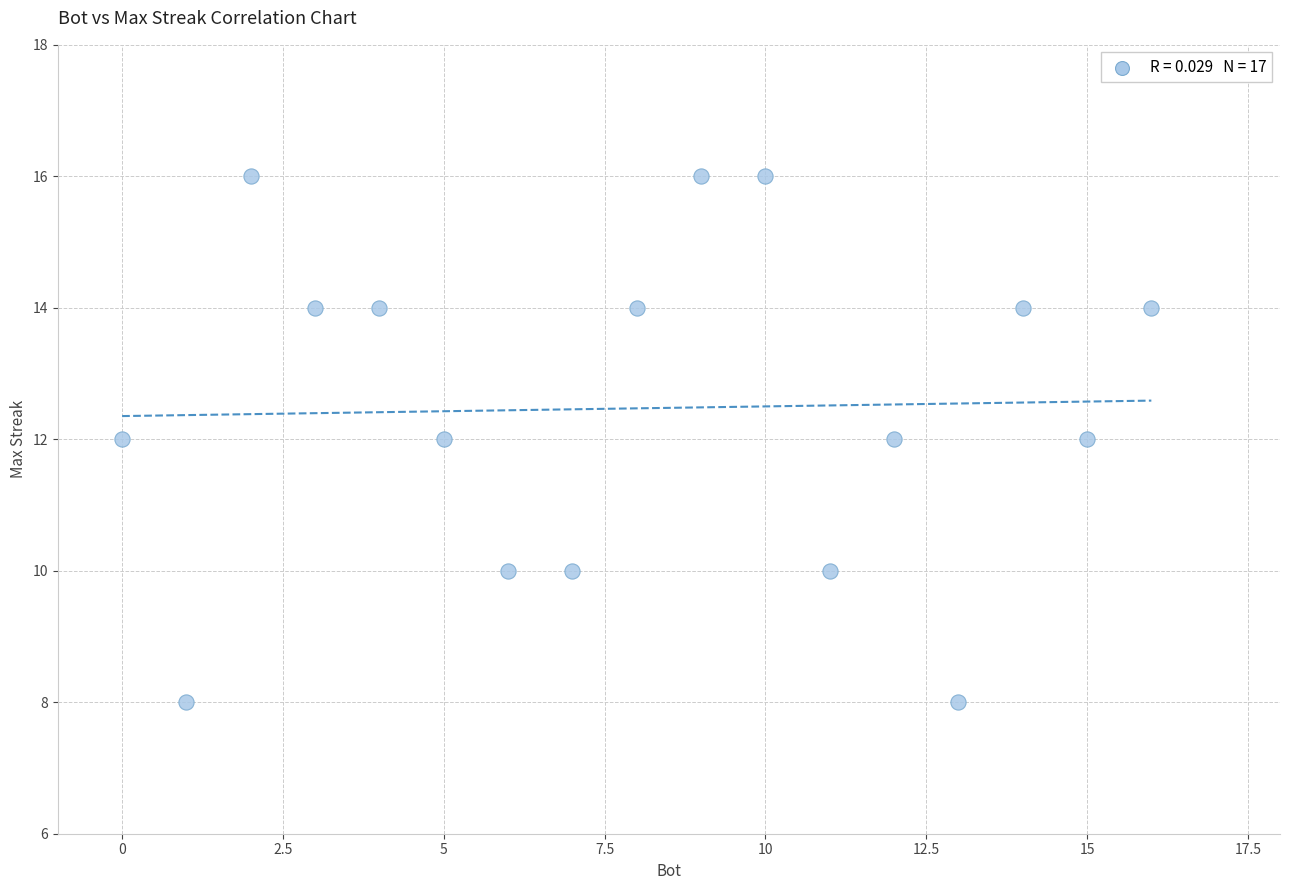

What is the range of X values (max minus min)?

16